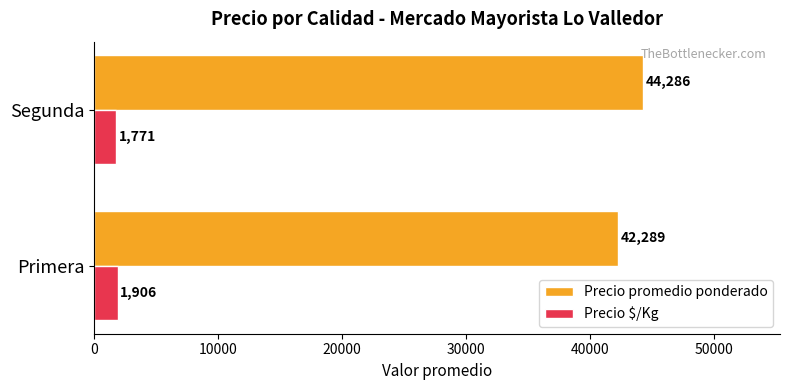

Which category has the highest value across all series?

Segunda